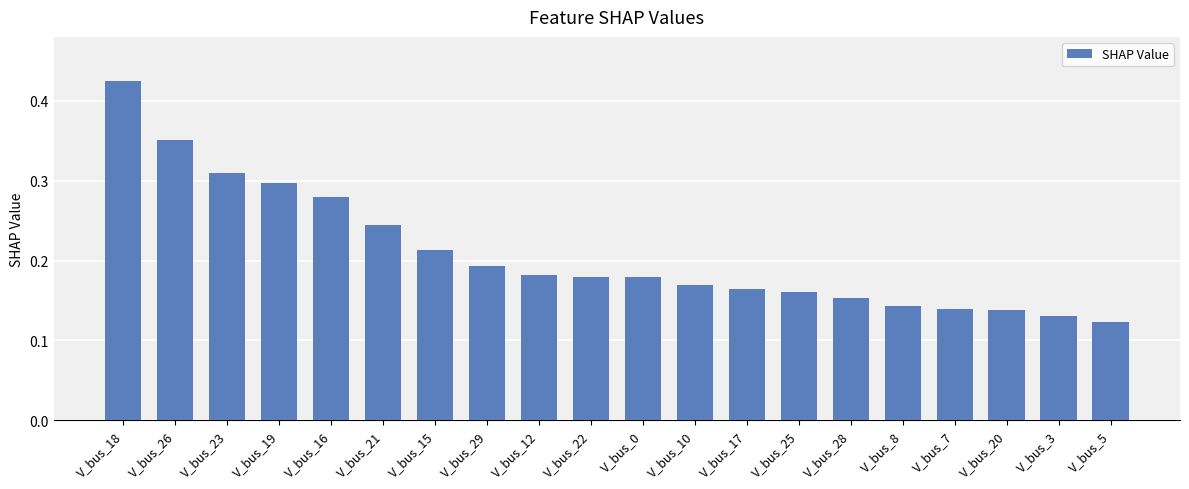

What is the label of the 13th bar from the left?

V_bus_17